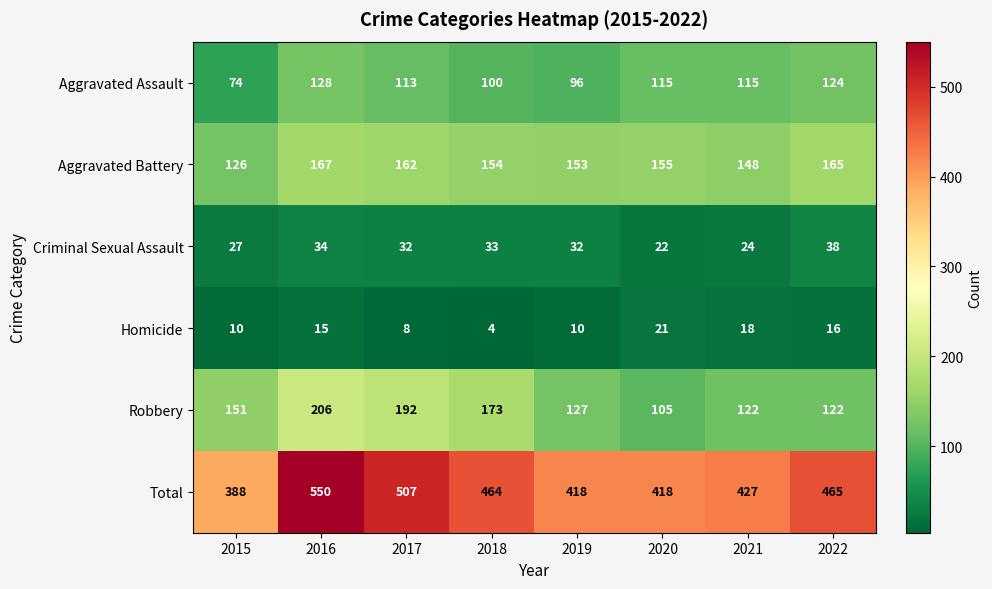

Which label corresponds to the largest value in the chart?

2016